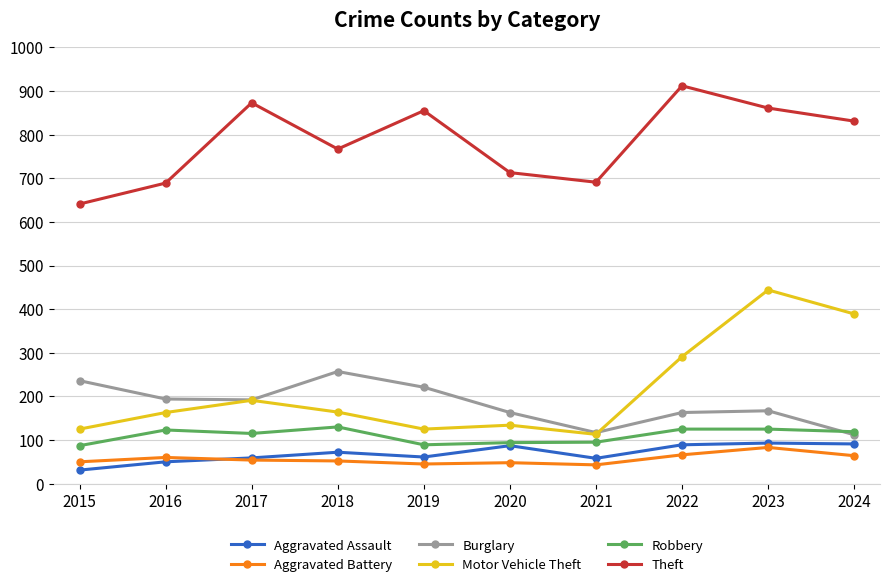

At how many categories does at least one series exceed 49?

10